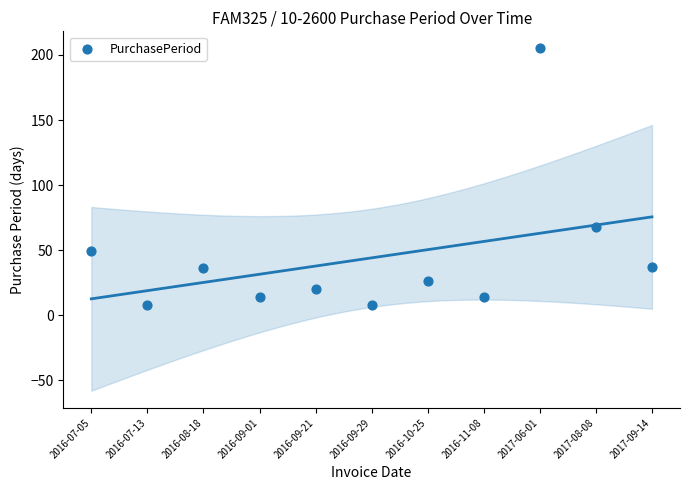

What Y value in the scatter plot is closest to 106?

68